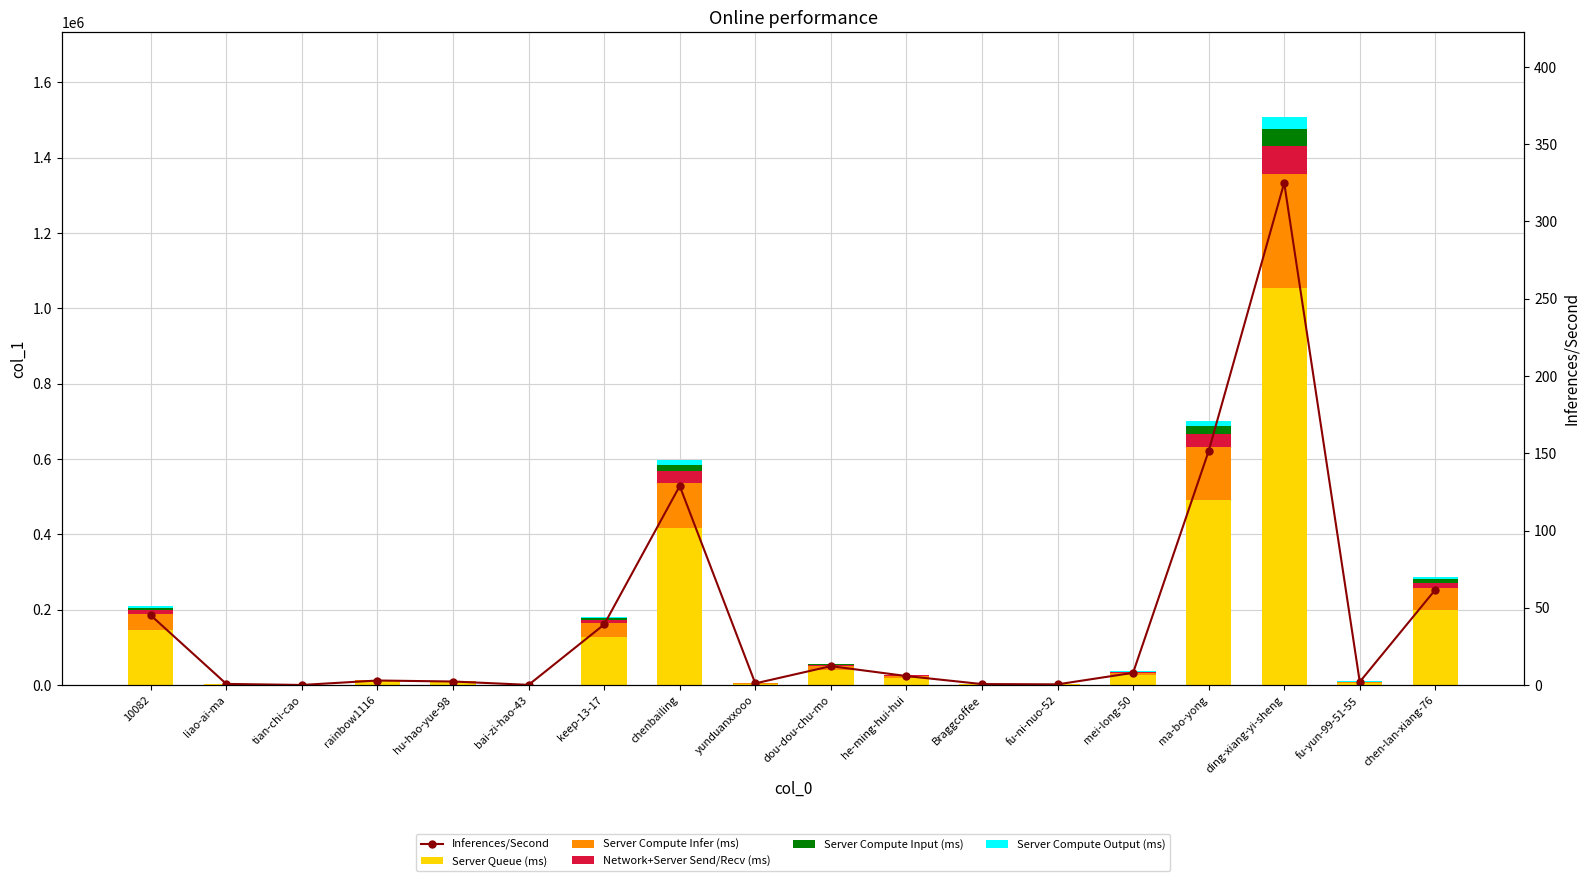

What is the difference between the Network+Server Send/Recv (ms) values at yunduanxxooo and keep-13-17?

8839.2